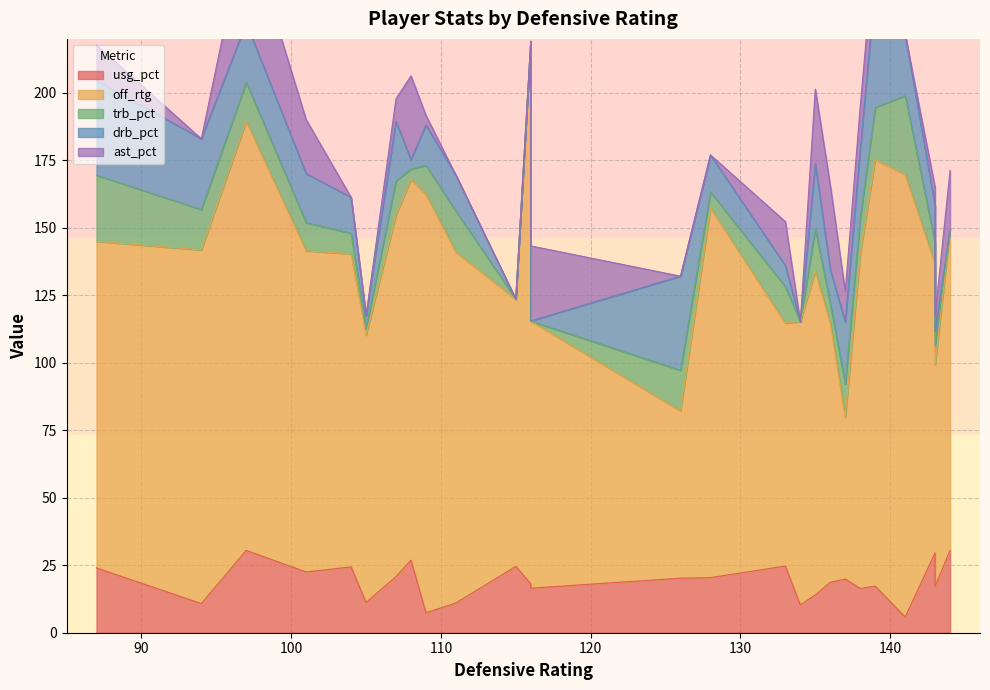

At how many categories does at least one series exceed 189?

1